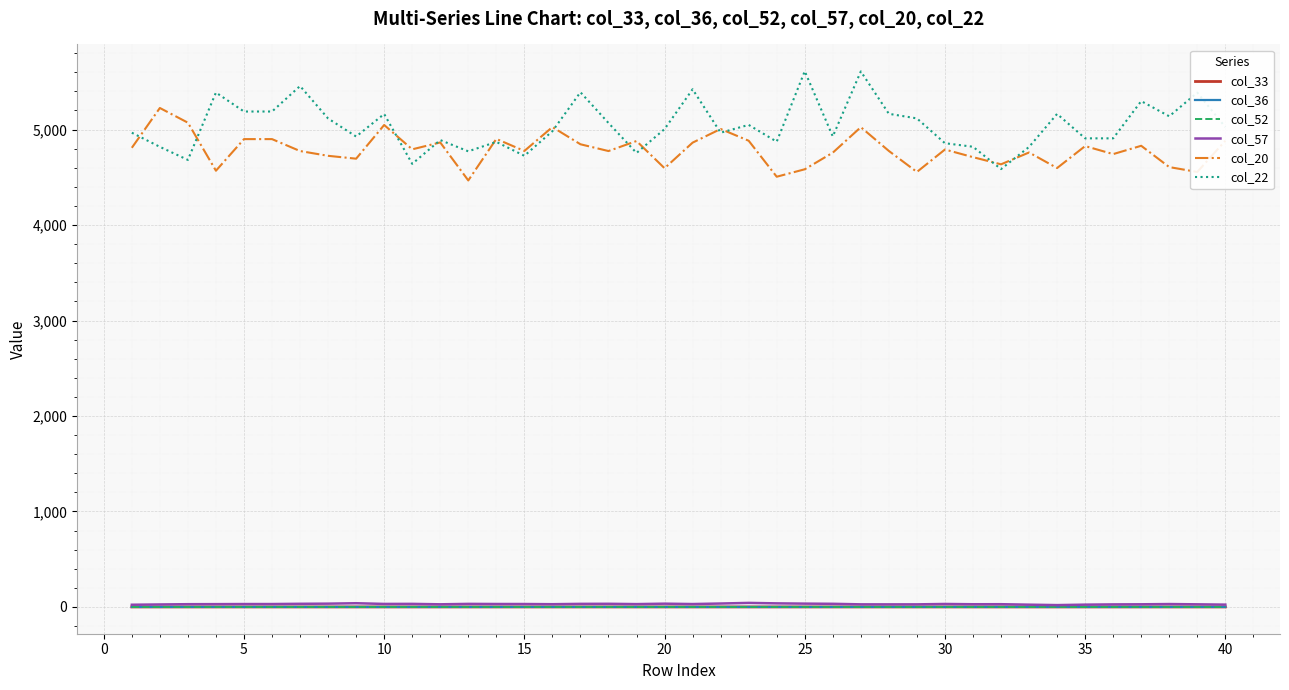

Which series has the largest total across all categories?

col_22